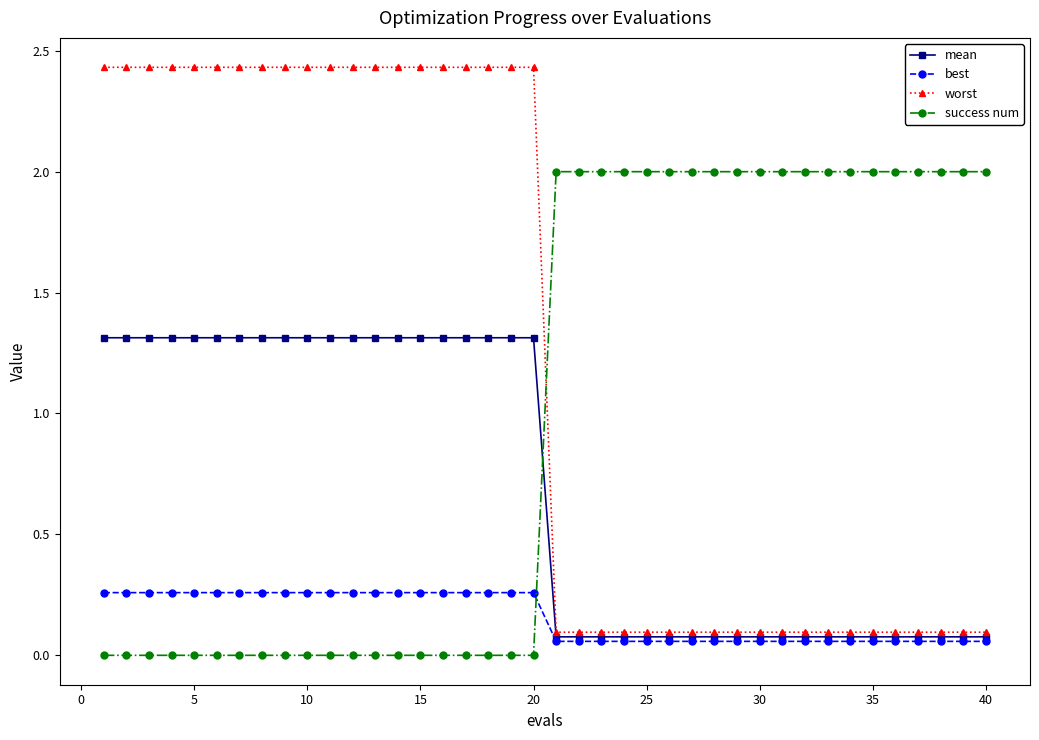

Which series has the largest total across all categories?

worst